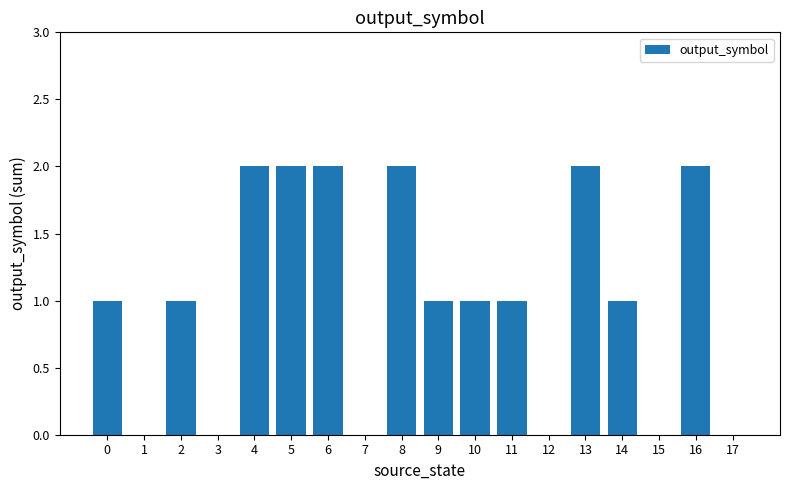

Is it true that the value at 7 is 0?

True